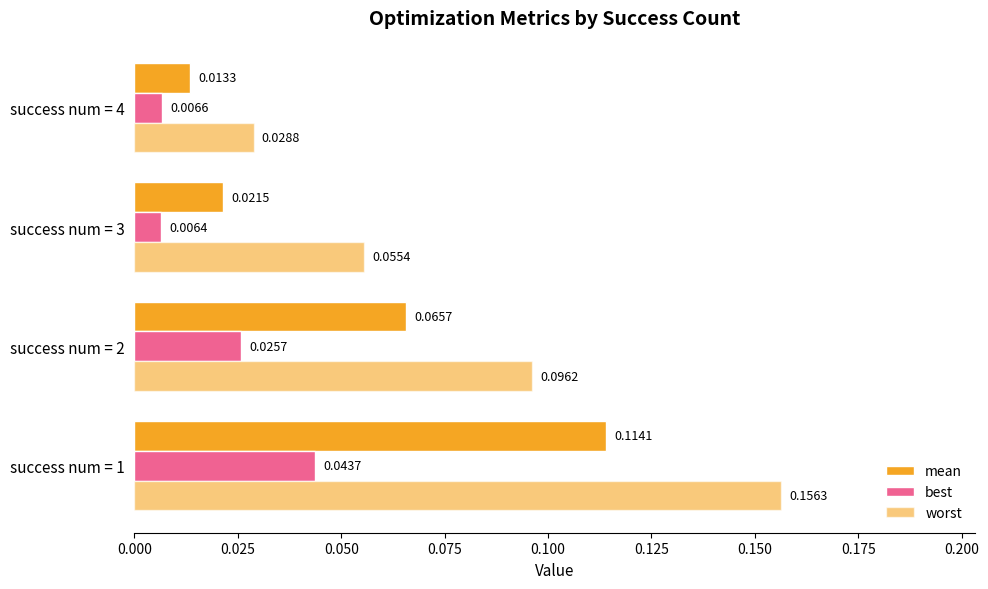

At how many categories does at least one series exceed 0?

4